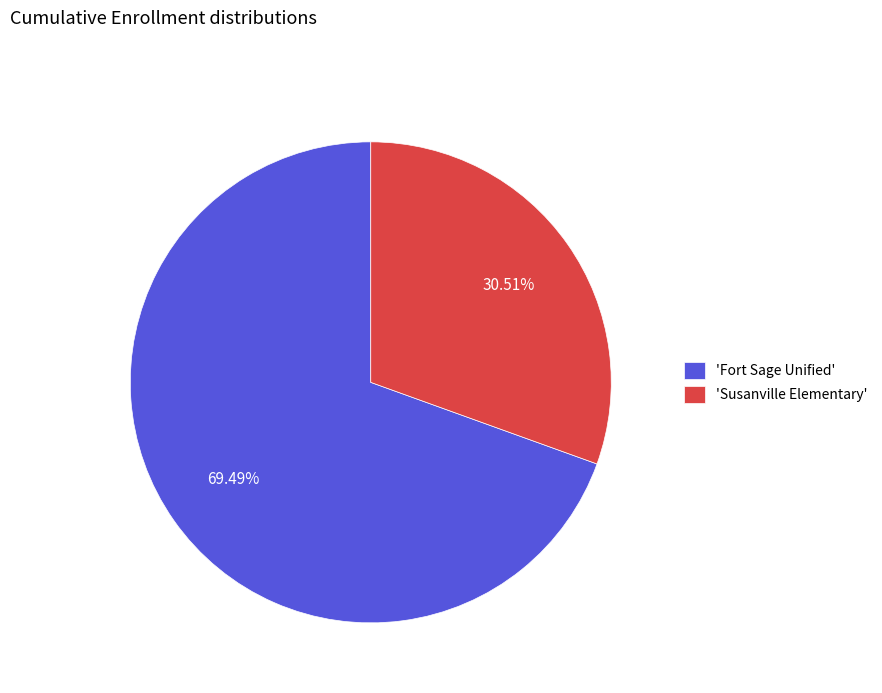

Which category has the smallest portion of the pie?

'Susanville Elementary'